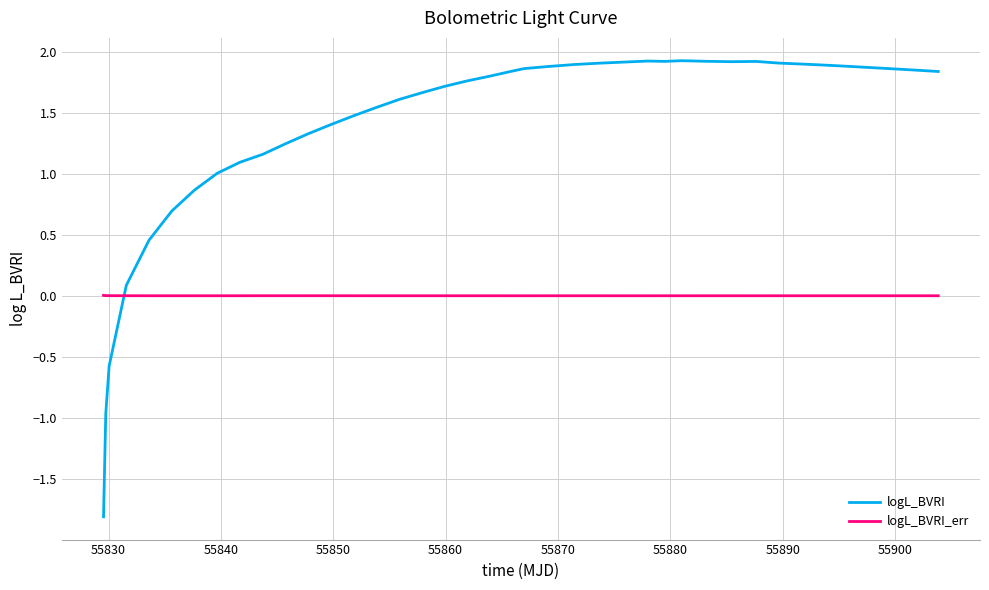

Which series has the largest range (max minus min)?

logL_BVRI